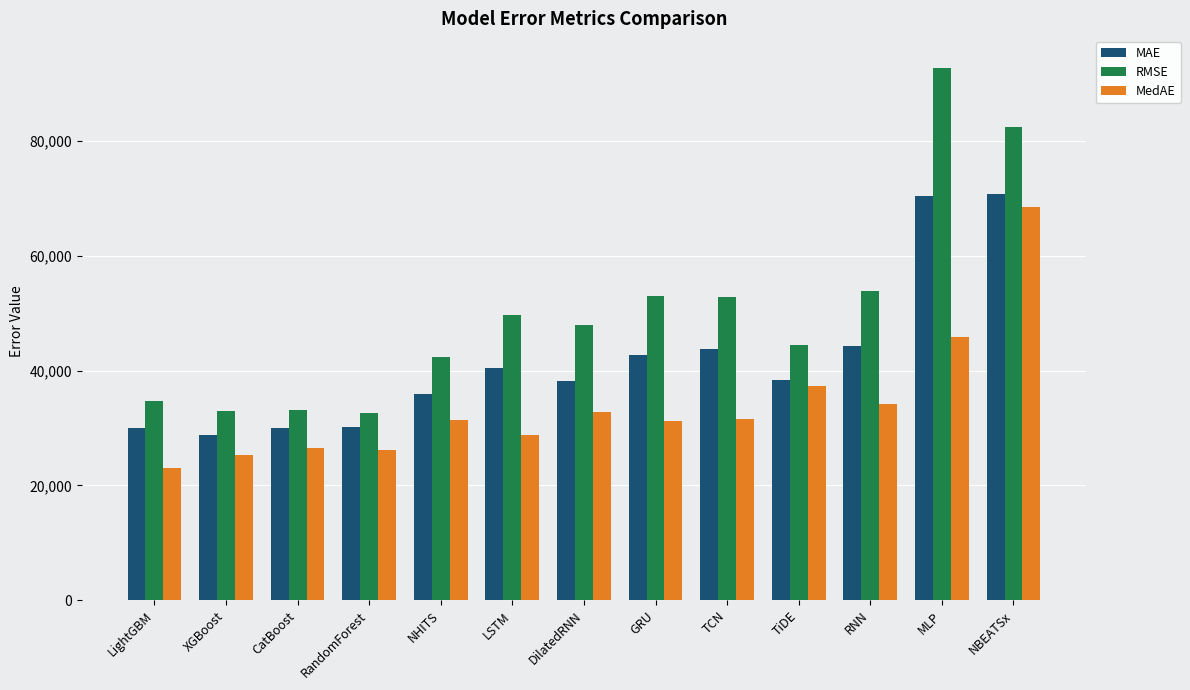

Which series changed the most between DilatedRNN and NBEATSx?

MedAE